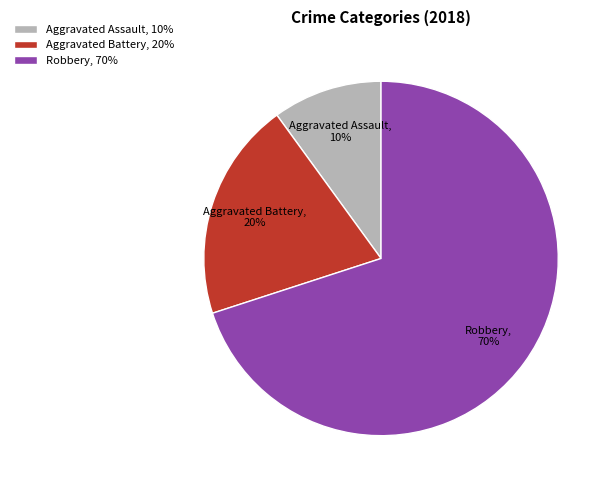

Which slice is the largest?

Robbery